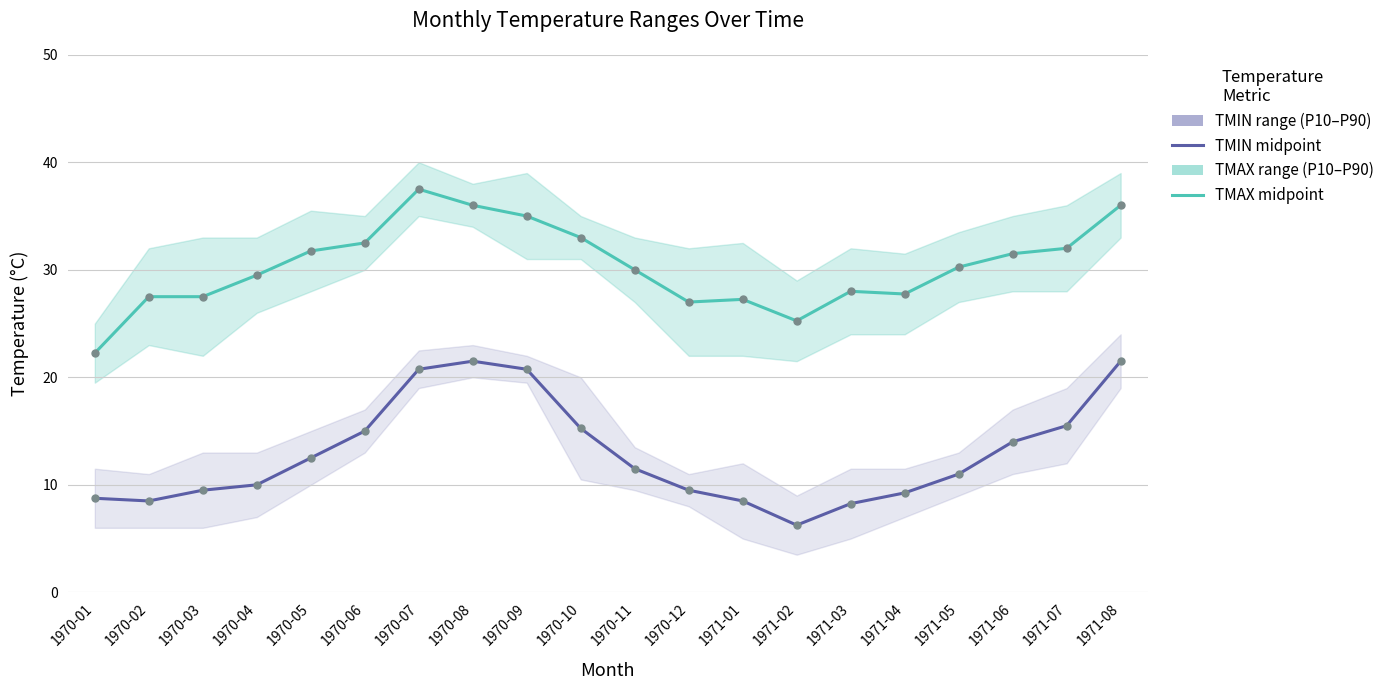

What position from the right is 1970-09?

12